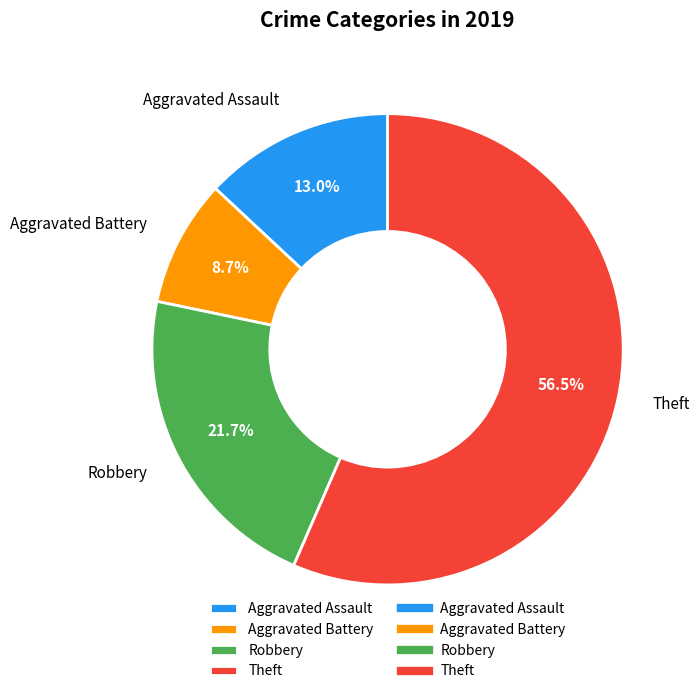

To the nearest percent, what is the difference between the largest and smallest slice percentages?

48%